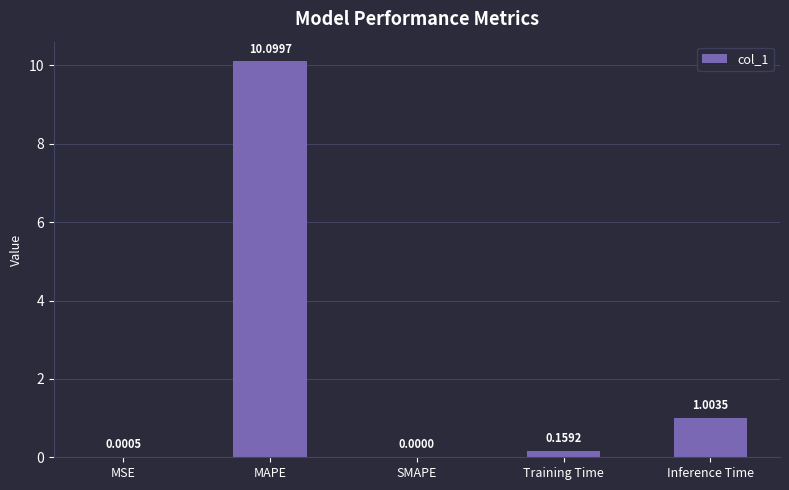

Which has a higher value, Training Time or Inference Time?

Inference Time